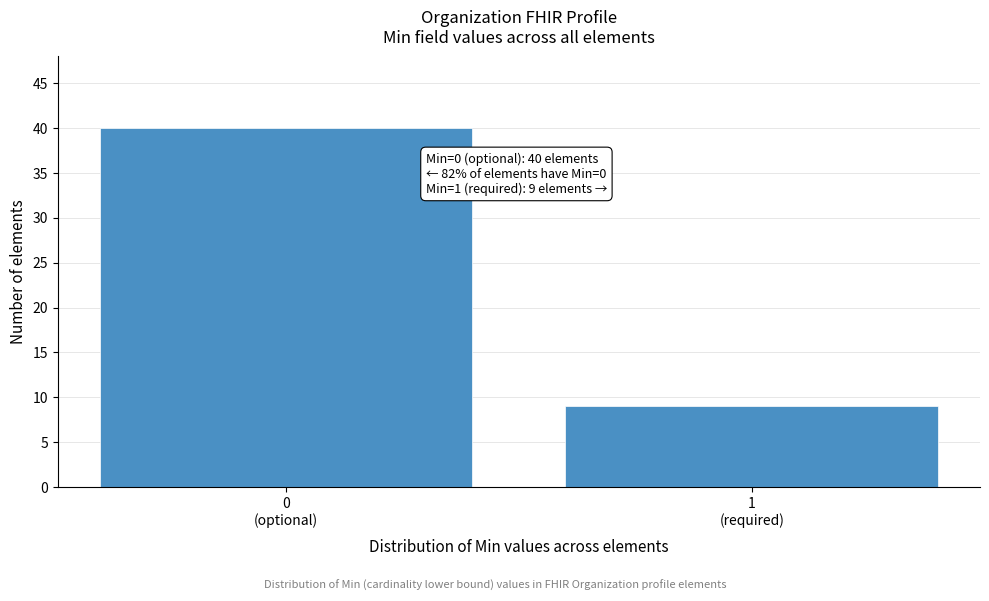

Reading left to right, transcribe all the data shown in this chart.

40	9